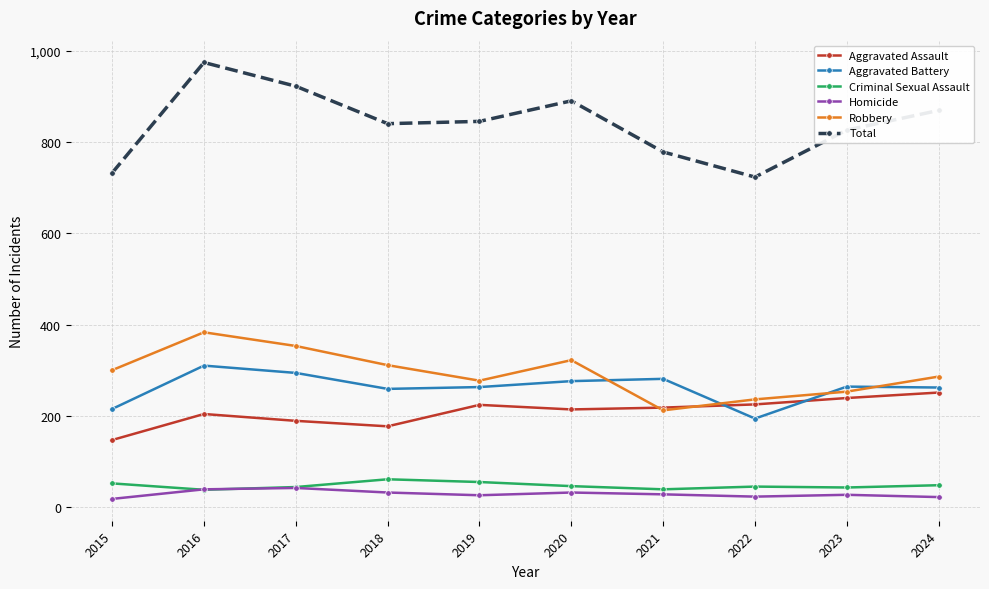

The Aggravated Battery series shows 127 at 2024. True or false?

False